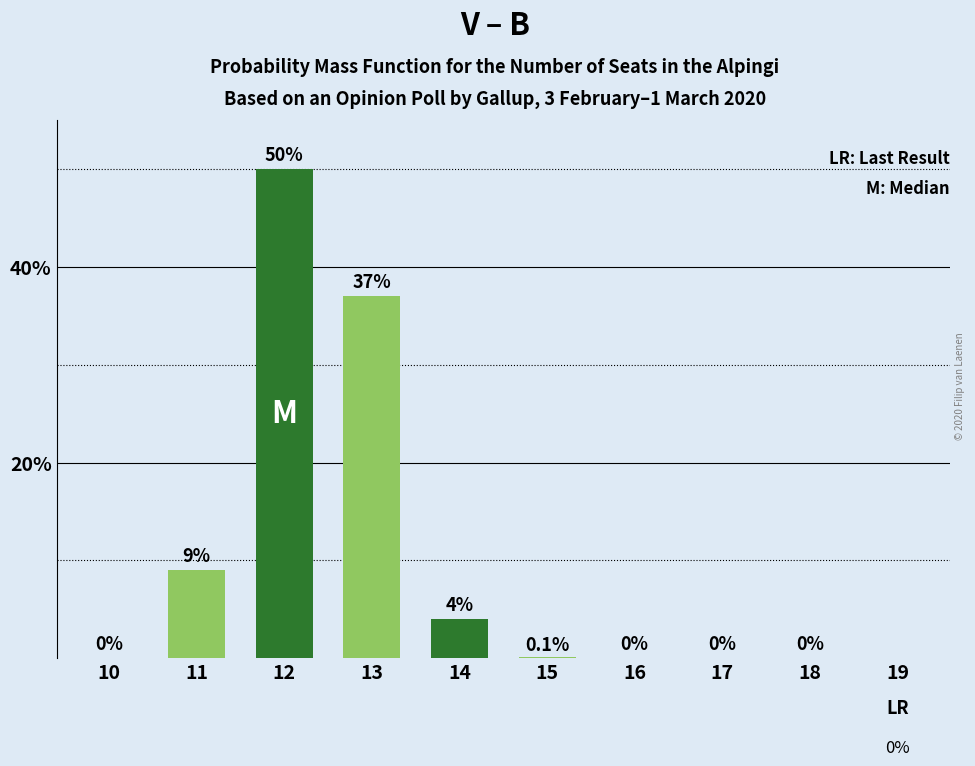

The value at 10 is 0.0. True or false?

True